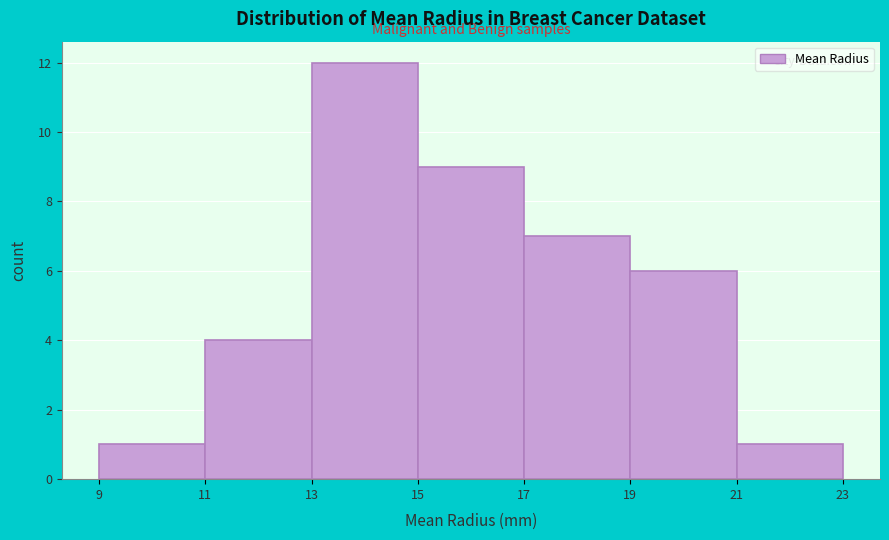

Over which range of the x-axis is the bar tallest?

13 to 15